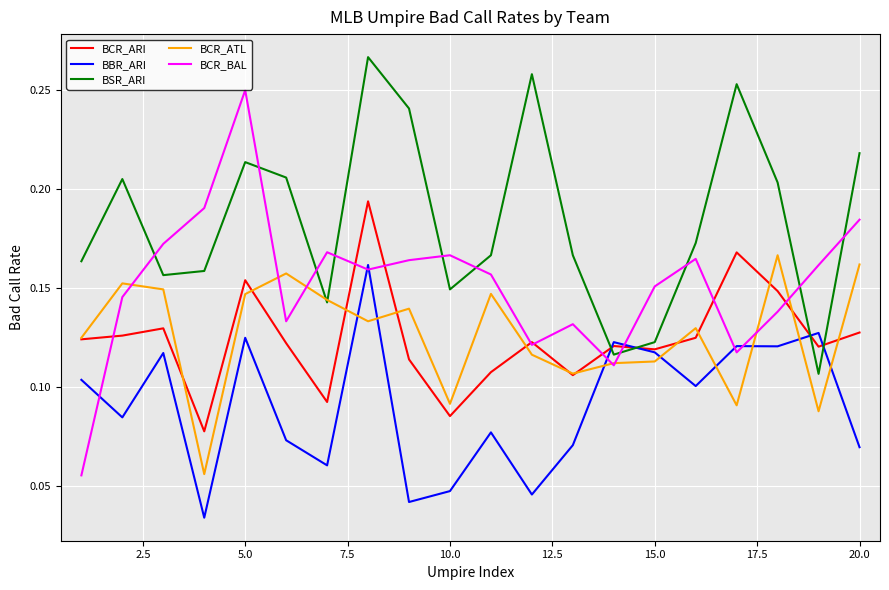

How many lines are shown in the chart?

5